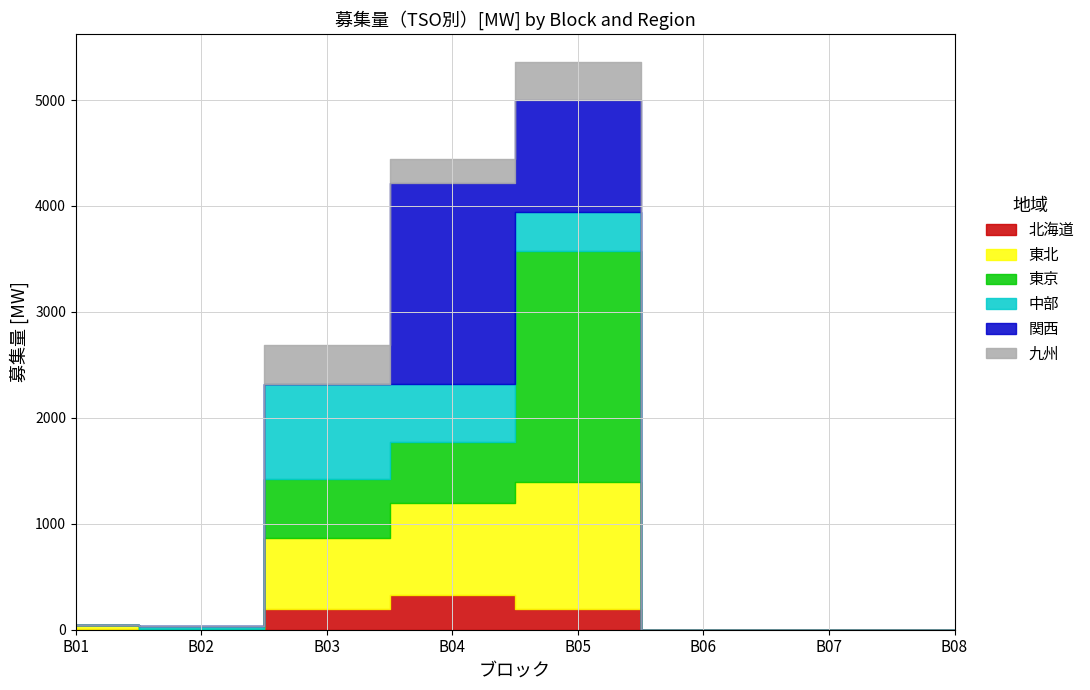

List the labels in order of 関西 value, smallest first.

B01, B02, B03, B06, B07, B08, B05, B04